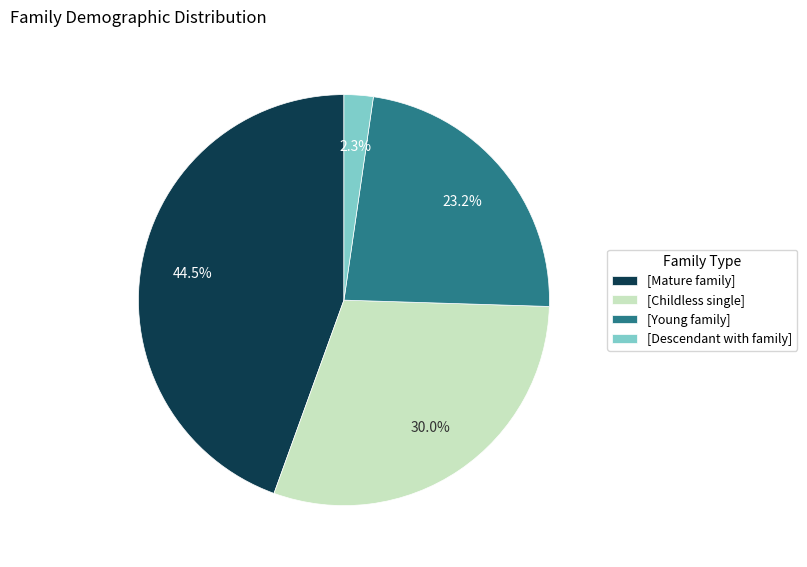

Is there a majority slice in this chart?

No